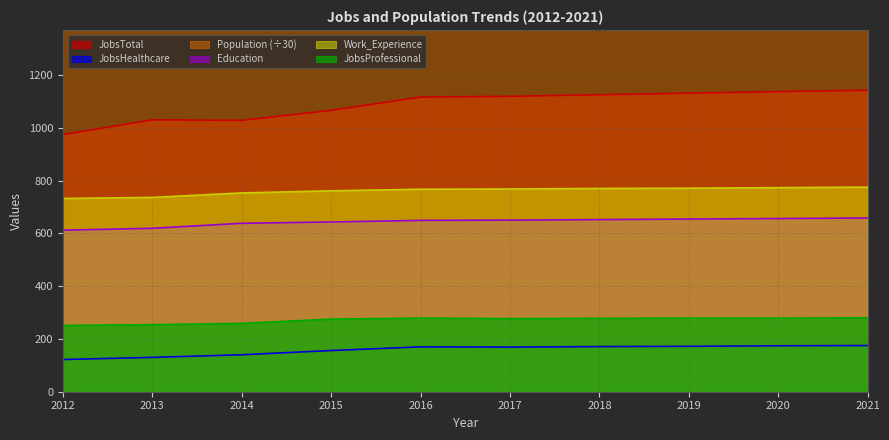

The value of Work_Experience at 2019 is 1067.7. True or false?

False